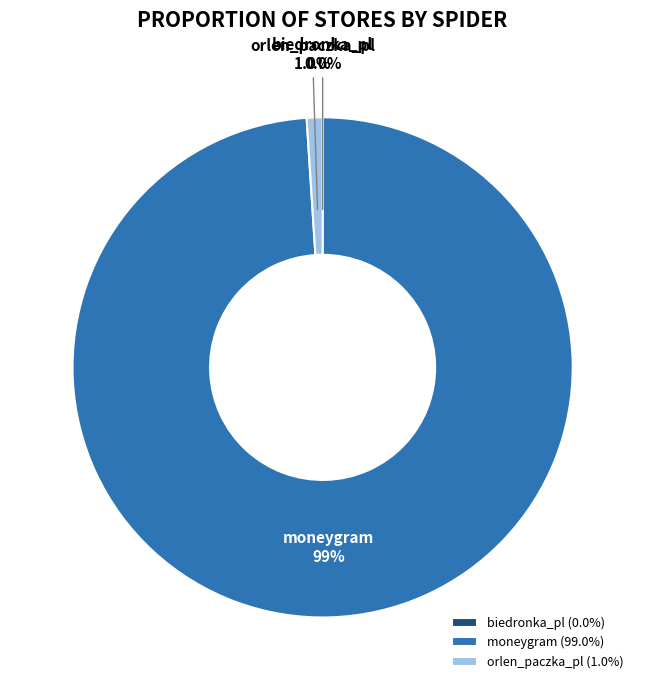

To the nearest percent, what is the difference between the largest and smallest slice percentages?

99%